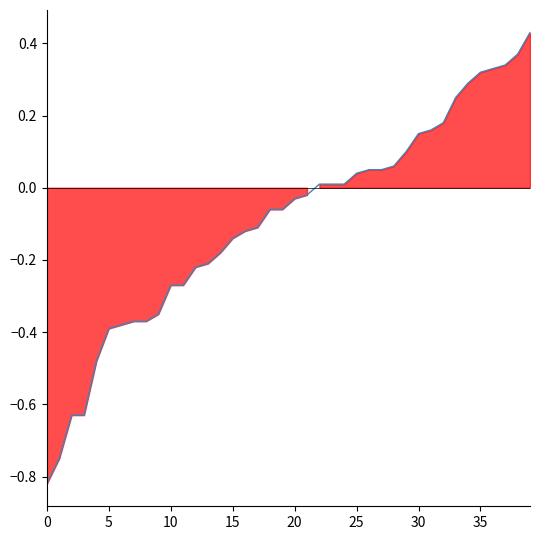

Where is the data nearest to the value 0?

22